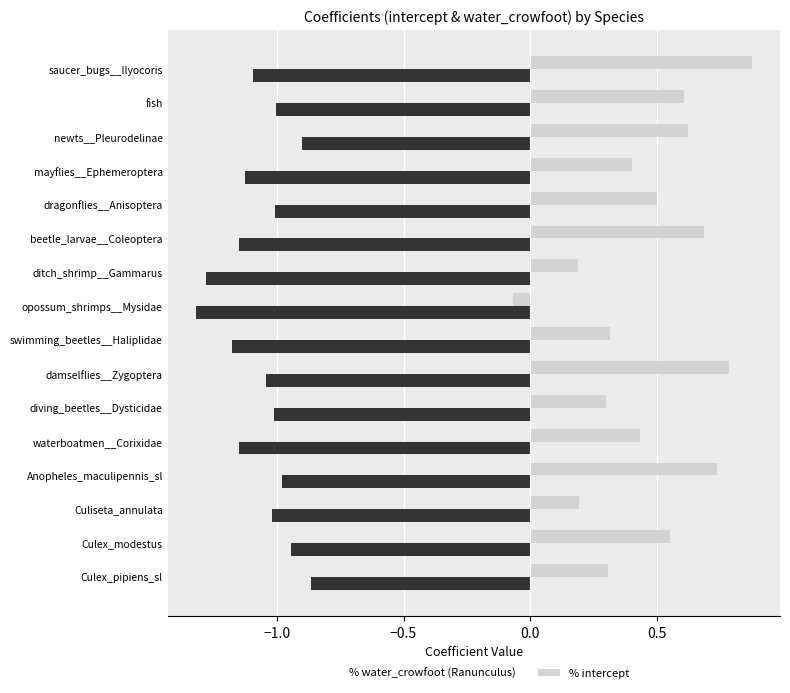

What is the total value across all series at Culex_modestus?

-0.4